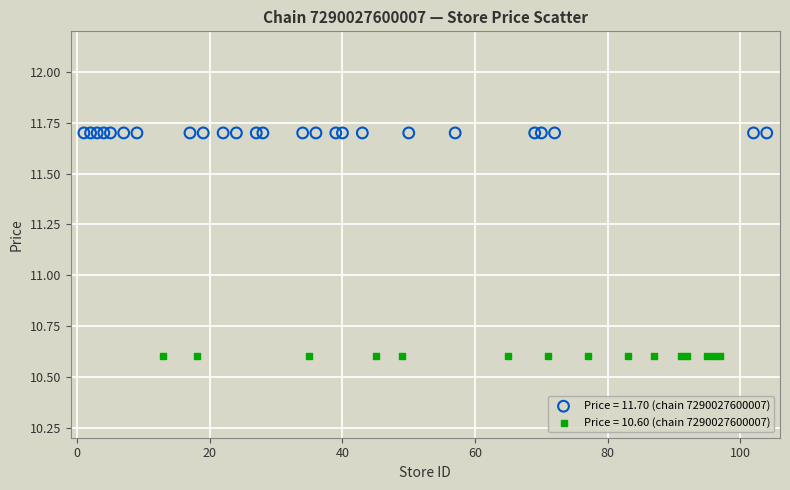

Which series reaches the maximum Y coordinate?

Price = 11.70 (chain 7290027600007)